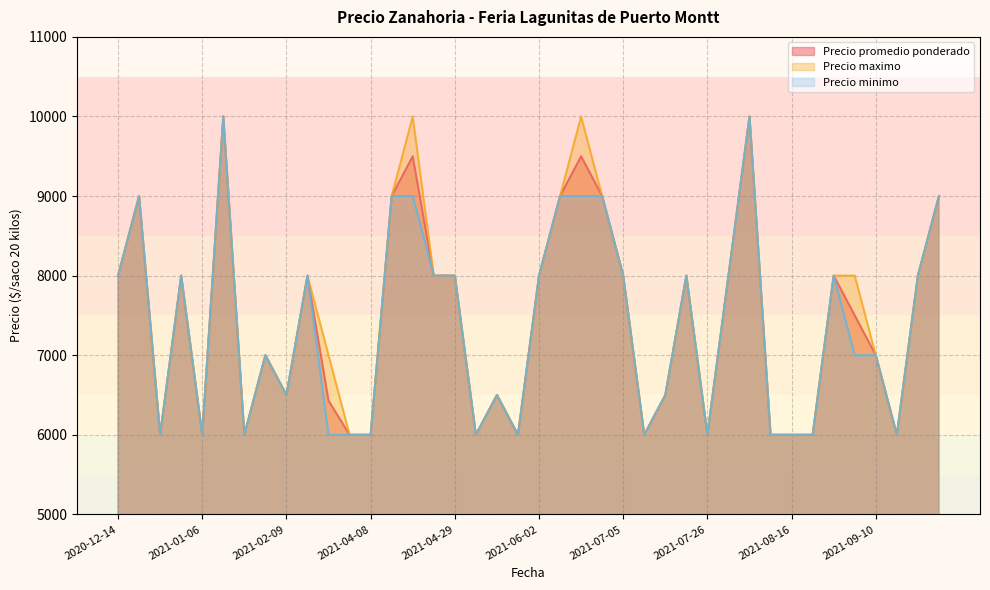

Does the chart have visible grid lines?

Yes